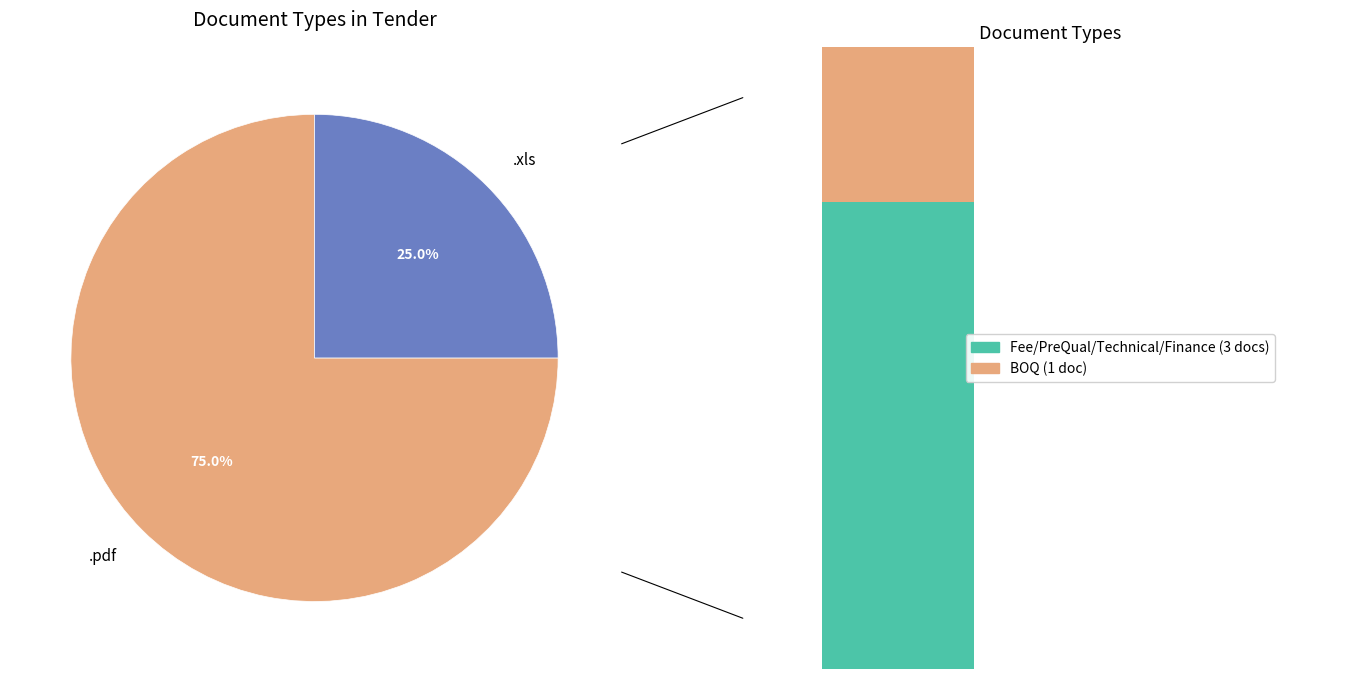

Is the sum of .xls and .pdf greater than half?

Yes